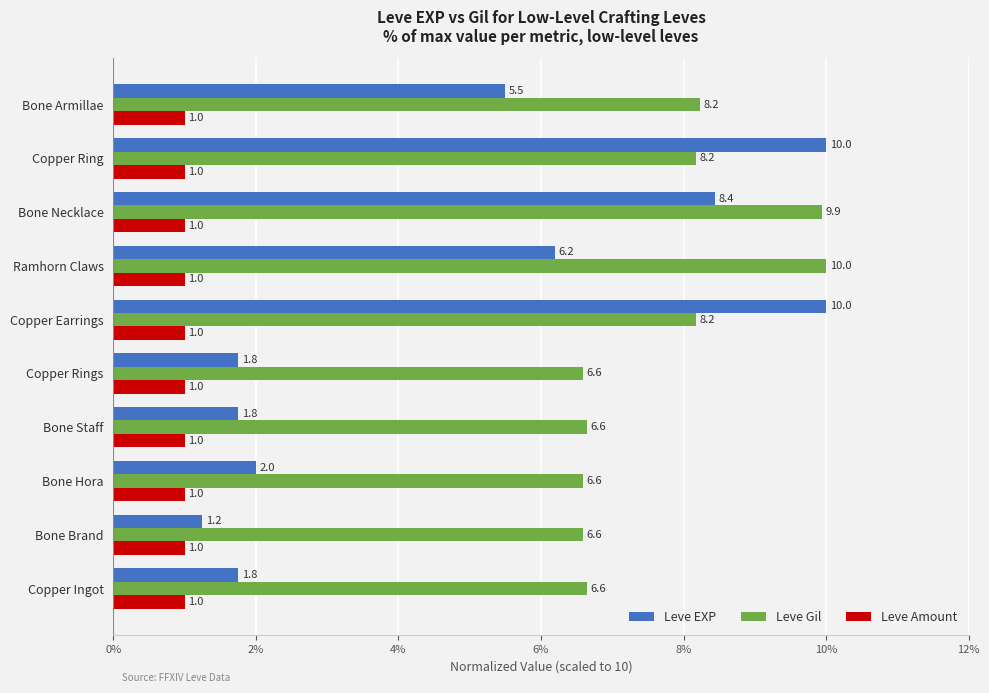

Which series has the largest total across all categories?

Leve Gil